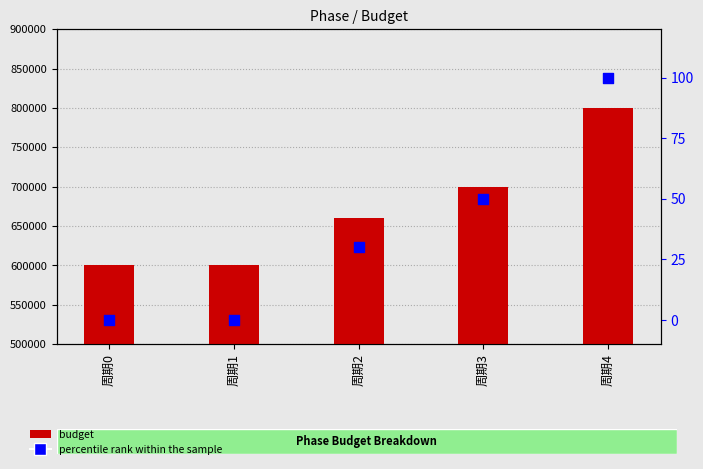

What is the total value across all series at 周期2?

660030